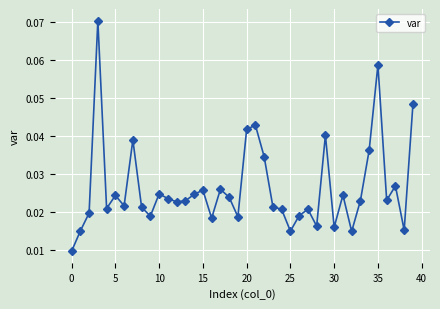

Count the values in the range 0 to 1.

40